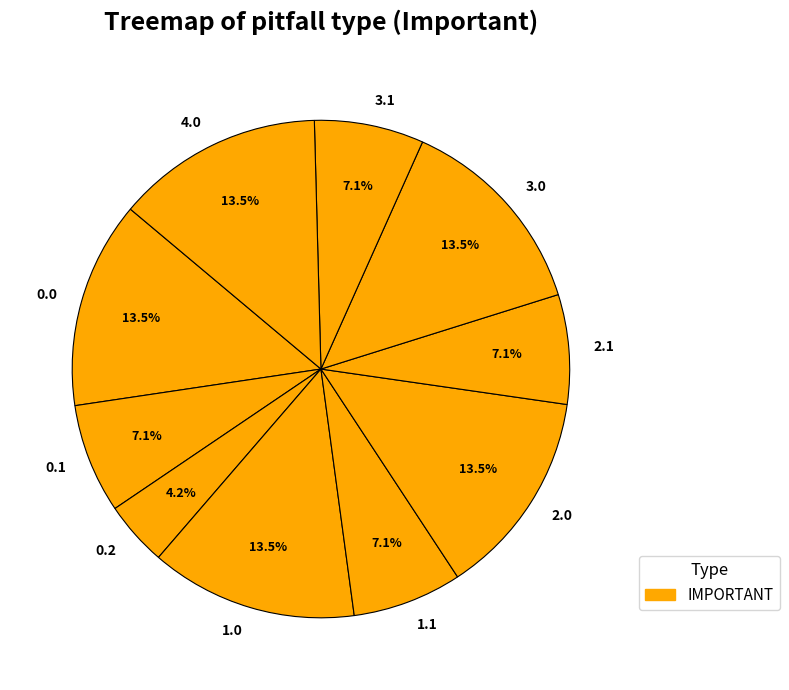

How many segments does this pie chart have?

10